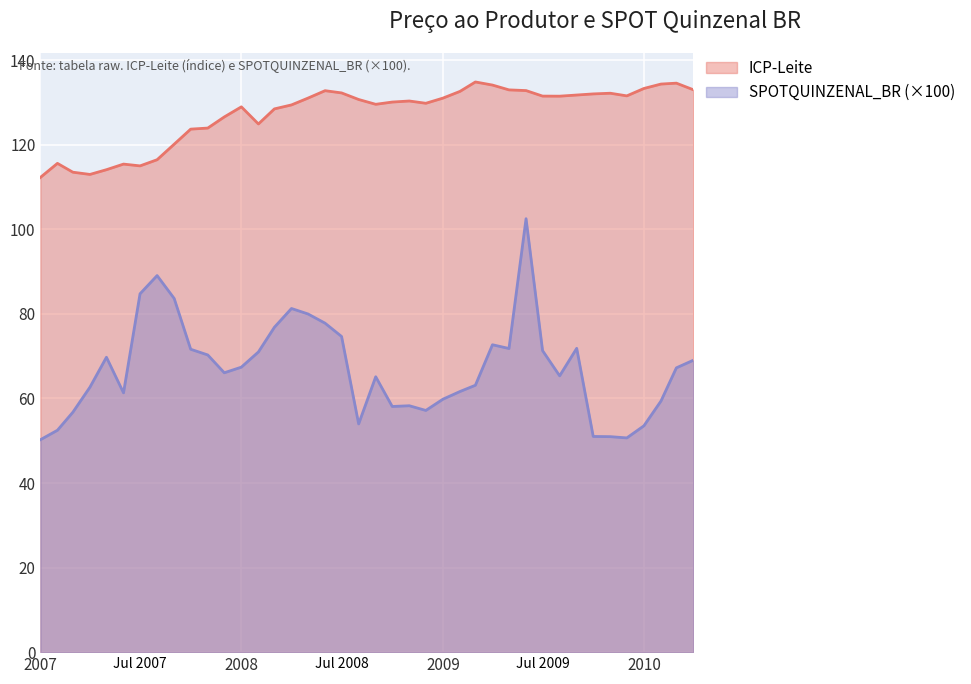

True or false: SPOTQUINZENAL_BR and ICP-Leite intersect in this chart.

False